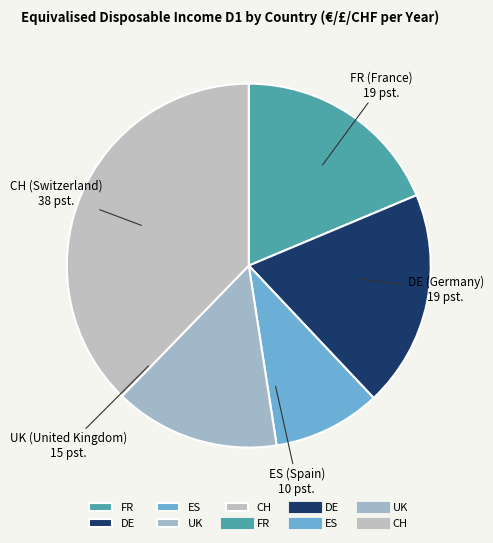

Which category has the smallest portion of the pie?

ES